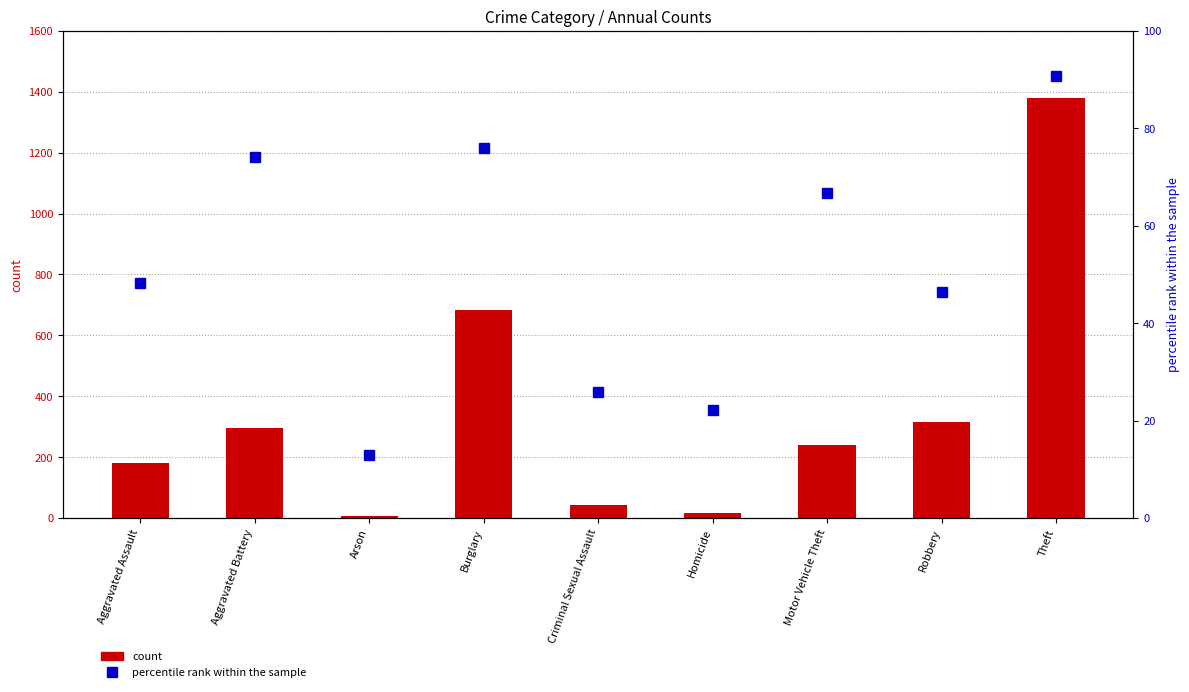

Which has a higher value, Homicide or Aggravated Battery?

Aggravated Battery